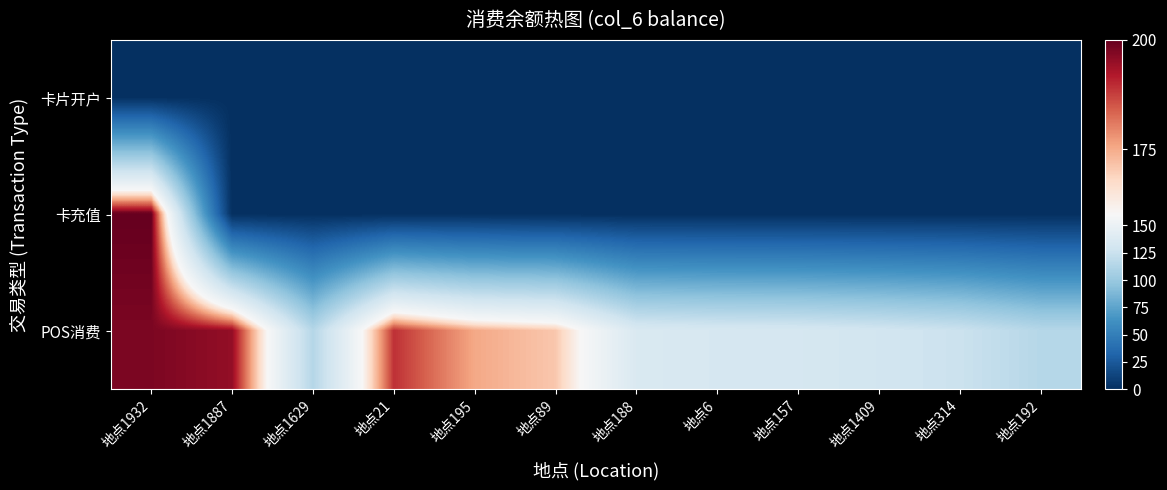

Which series has the widest spread of values?

卡充值